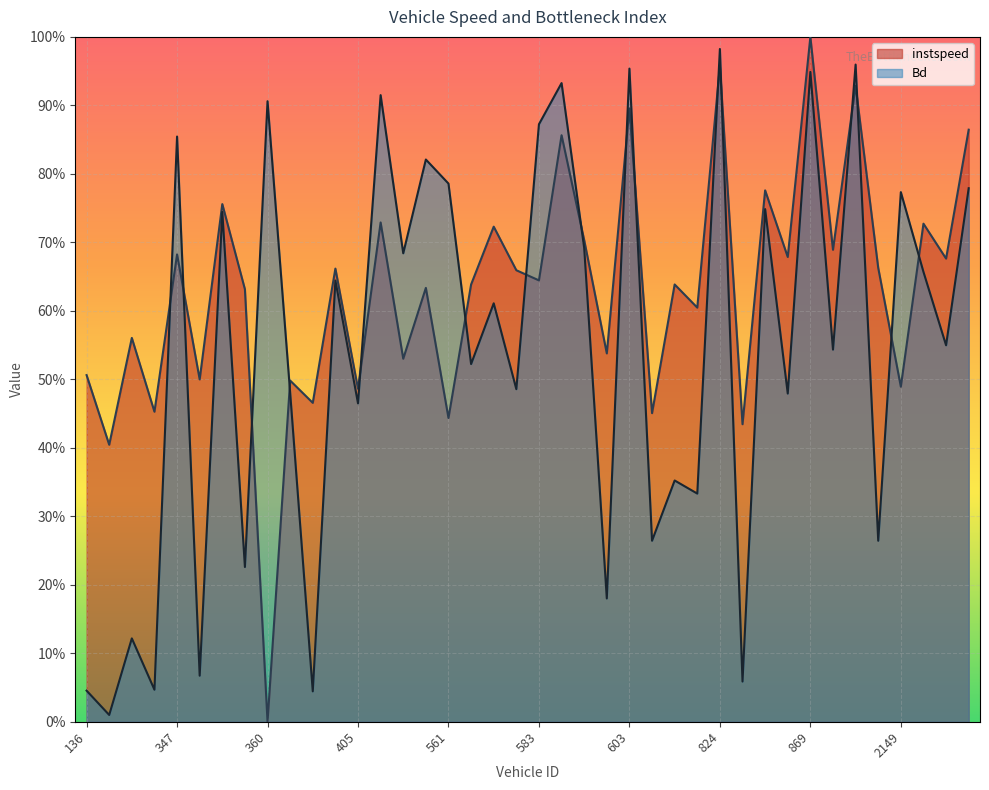

At which category does Bd reach its first local peak?

335